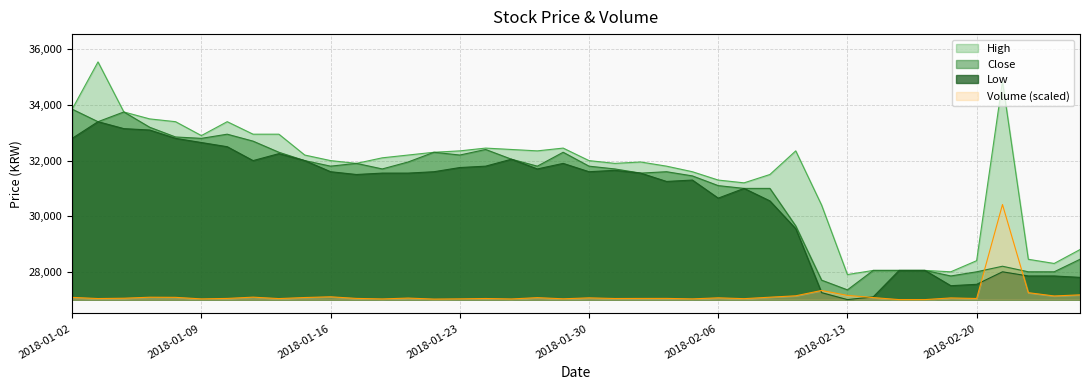

At how many categories does at least one series exceed 34250?

2